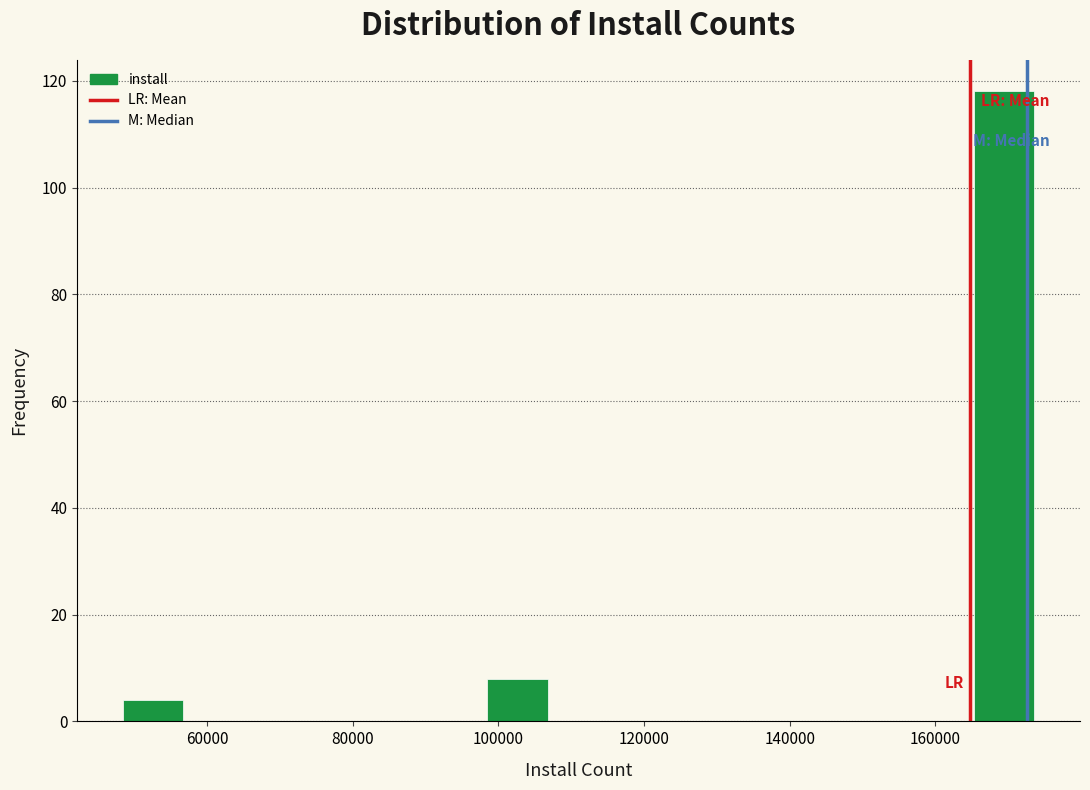

Reading left to right, list every bar in this chart as the range it spans on the x-axis followed by its height. Neither the bar edges nor the heights are printed on the chart, so give them approximately, as read against the axes.

48000 to 56000: 4
56000 to 66000: 0
66000 to 74000: 0
74000 to 82000: 0
82000 to 90000: 0
90000 to 98000: 0
98000 to 106000: 8
106000 to 116000: 0
116000 to 124000: 0
124000 to 132000: 0
132000 to 140000: 0
140000 to 148000: 0
148000 to 156000: 0
156000 to 166000: 0
166000 to 174000: 118